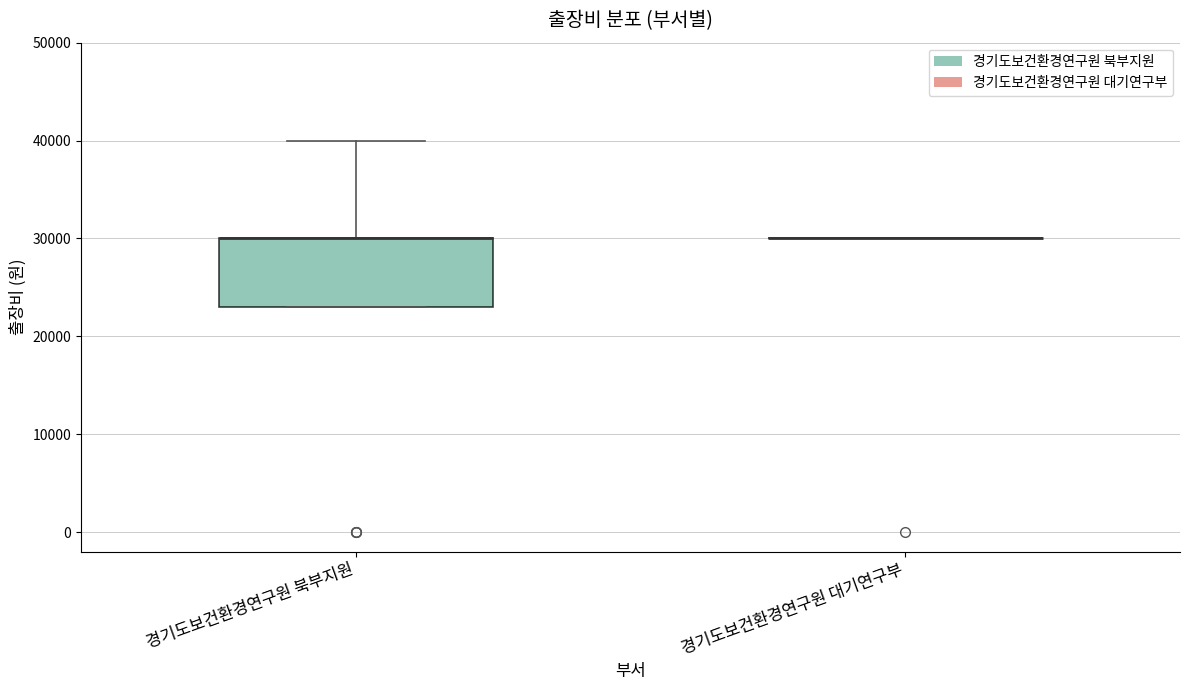

Reading left to right, read every box against the y-axis: the position of its median line, the range the box covers, and the ends of its whiskers. The values are not printed on the chart, so give them approximately, as read against the axis.

경기도보건환경연구원 북부지원: median 30000 (drawn on the box's upper edge), box 23000 to 30000, whiskers 23000 to 40000
경기도보건환경연구원 대기연구부: box collapsed to a line at 30000, whiskers 30000 to 30000